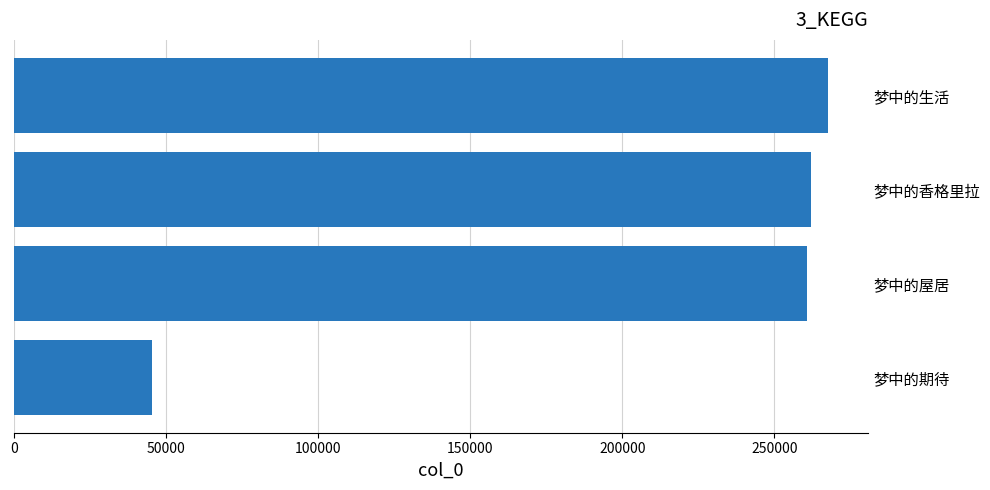

What value does the data have at 梦中的屋居, to the nearest 100?

260800